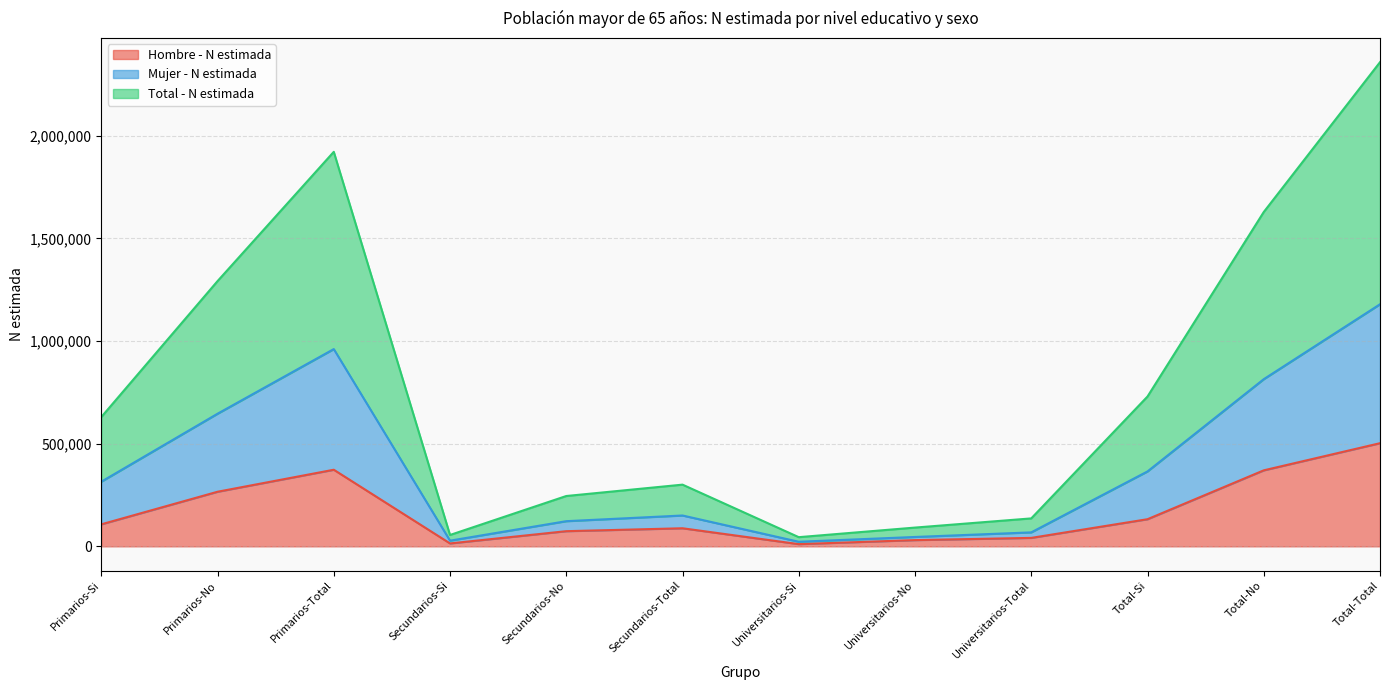

How many values in the Hombre - N estimada series exceed 107231?

5